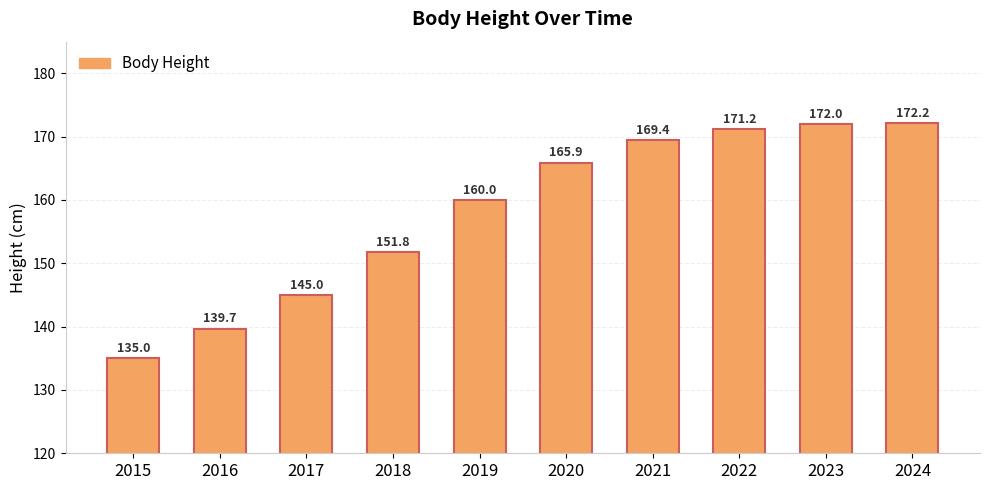

Reading left to right, list all the values displayed in this chart.

2015=135.0	2016=139.7	2017=145.0	2018=151.8	2019=160.0	2020=165.9	2021=169.4	2022=171.2	2023=172.0	2024=172.2